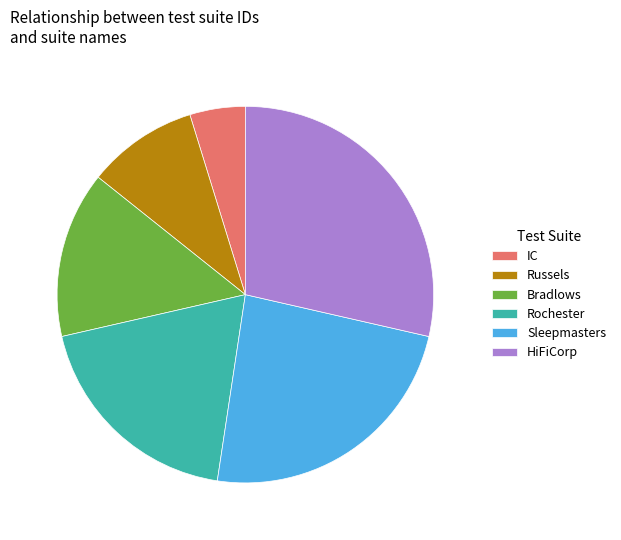

Is the sum of Rochester and HiFiCorp greater than half?

No